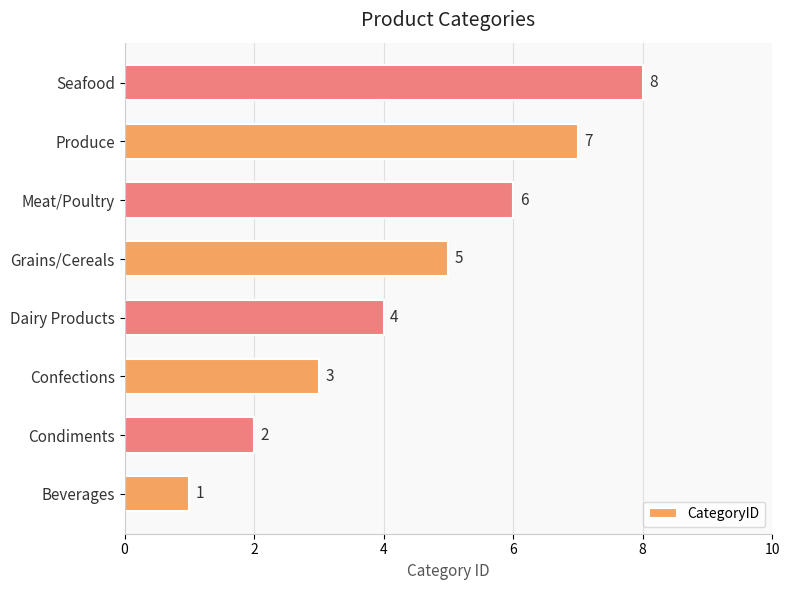

What is the sum of the values at Meat/Poultry and Grains/Cereals?

11